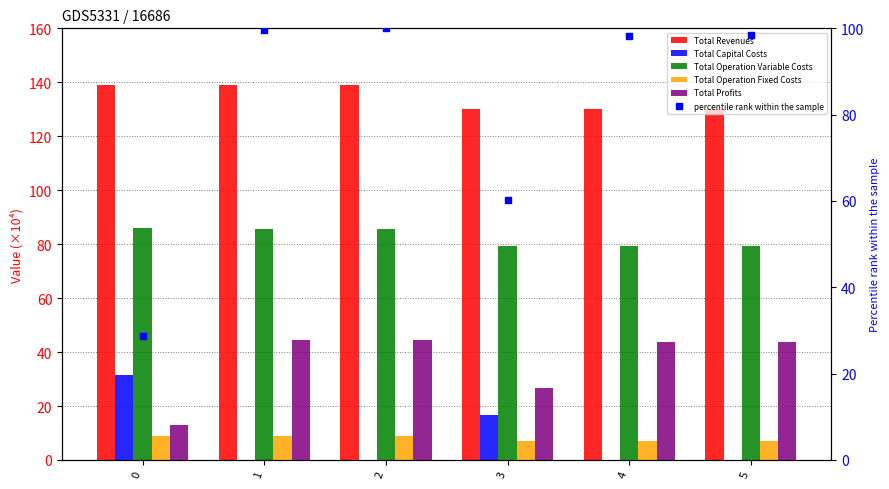

Which series contains the lowest Y value?

Total Capital Costs